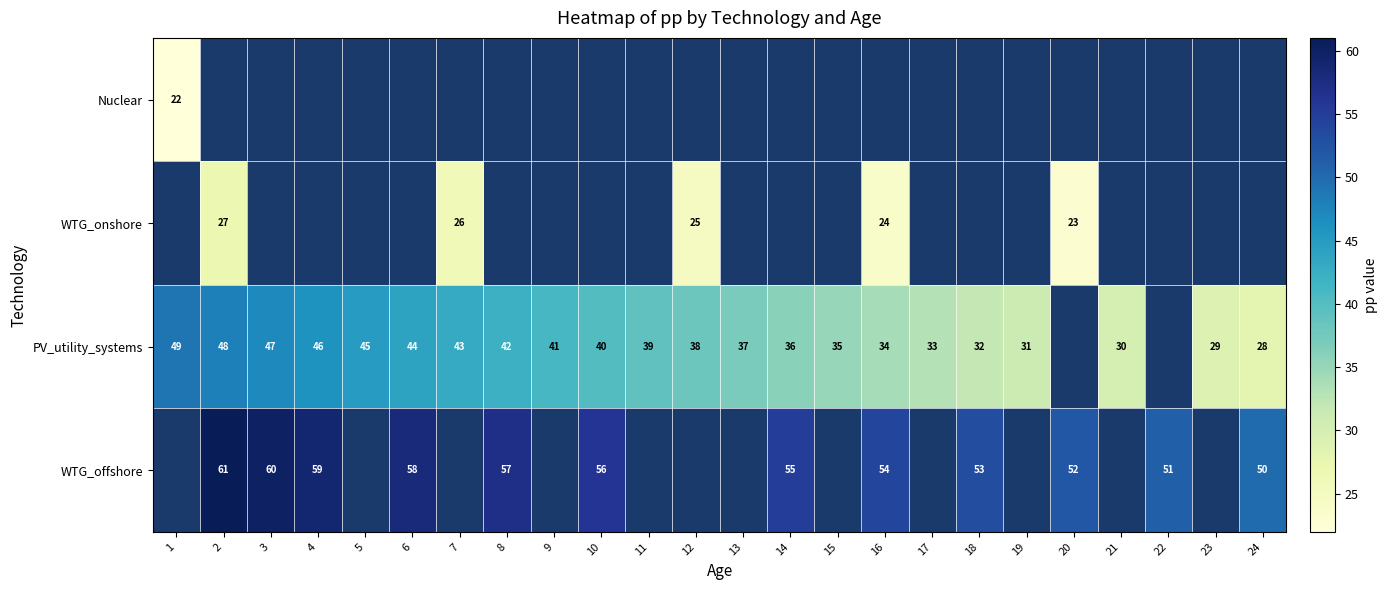

What is the smallest value displayed?

22.0